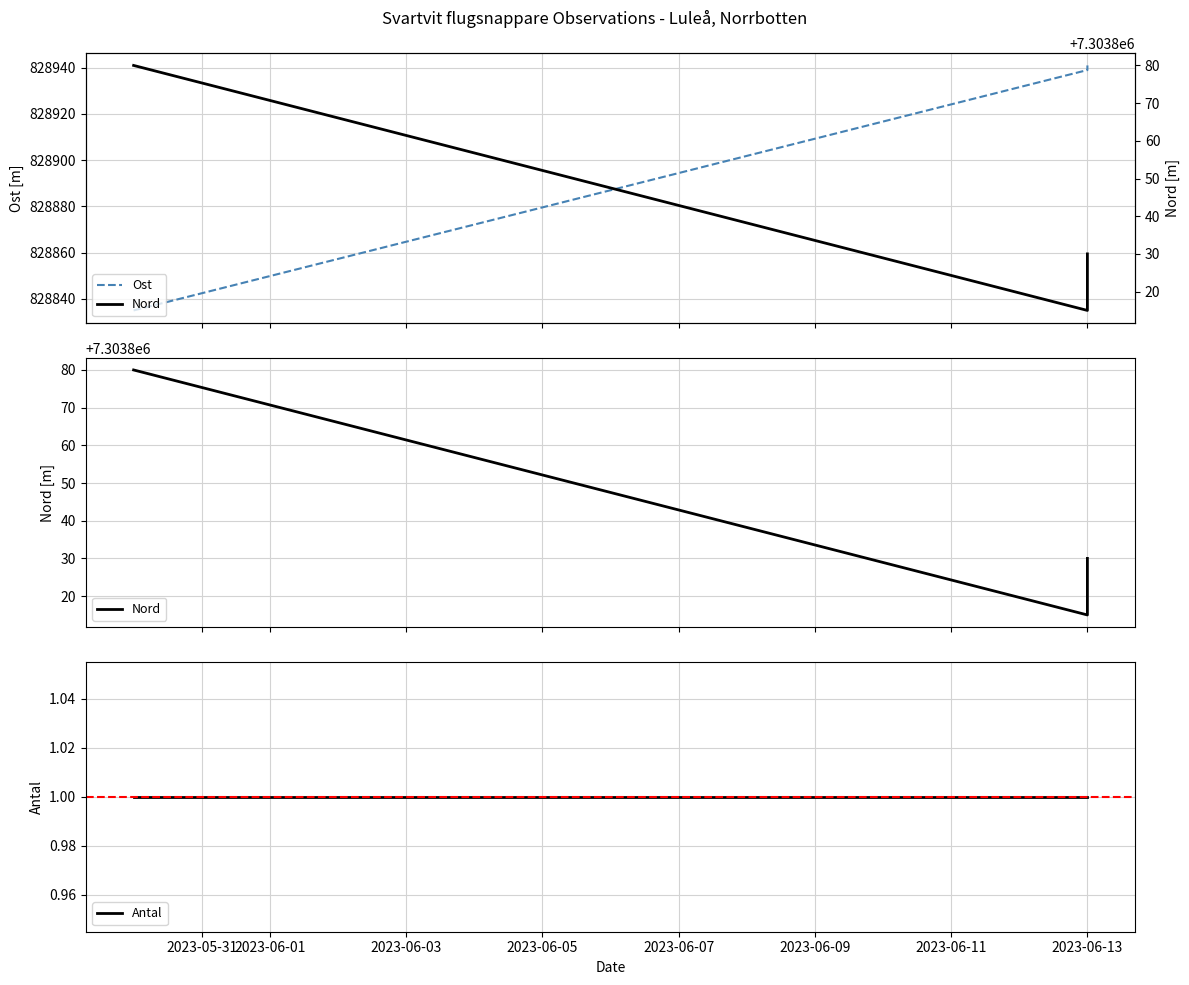

What is the total value across all series at 2023-05-31?

8132716